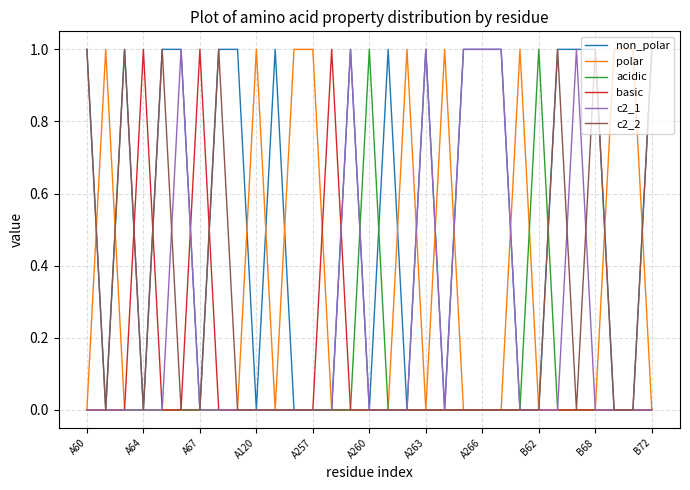

Which series has the largest total across all categories?

non_polar